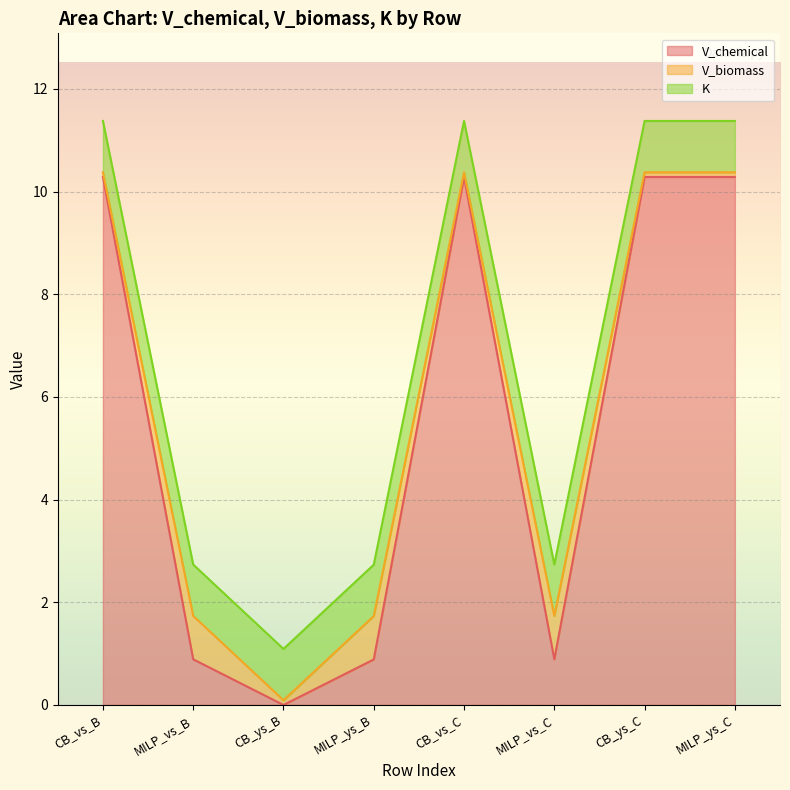

Reading right to left, what are all the values shown in this chart?

V_chemical: MILP_ys_C=10.3	CB_ys_C=10.3	MILP_vs_C=0.9	CB_vs_C=10.3	MILP_ys_B=0.9	CB_ys_B=0.0	MILP_vs_B=0.9	CB_vs_B=10.3
V_biomass: MILP_ys_C=0.1	CB_ys_C=0.1	MILP_vs_C=0.8	CB_vs_C=0.1	MILP_ys_B=0.8	CB_ys_B=0.1	MILP_vs_B=0.8	CB_vs_B=0.1
K: MILP_ys_C=1.0	CB_ys_C=1.0	MILP_vs_C=1.0	CB_vs_C=1.0	MILP_ys_B=1.0	CB_ys_B=1.0	MILP_vs_B=1.0	CB_vs_B=1.0